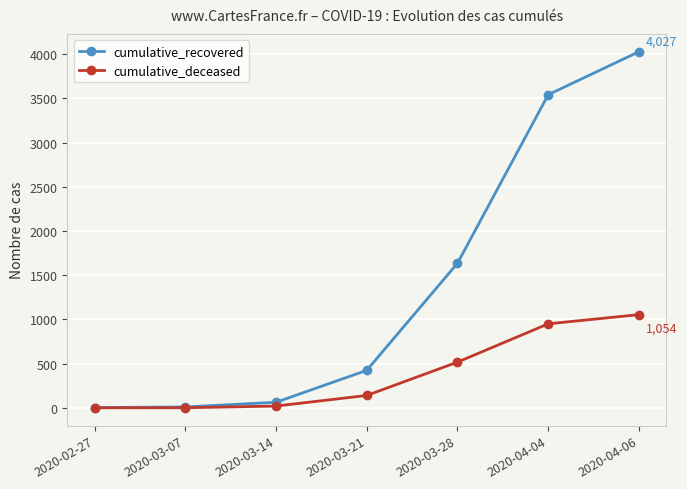

Which series has the largest range (max minus min)?

cumulative_recovered